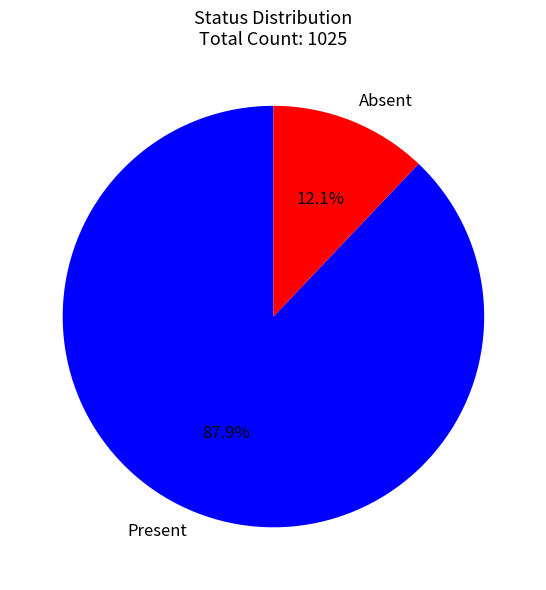

Which has a higher value, Present or Absent?

Present